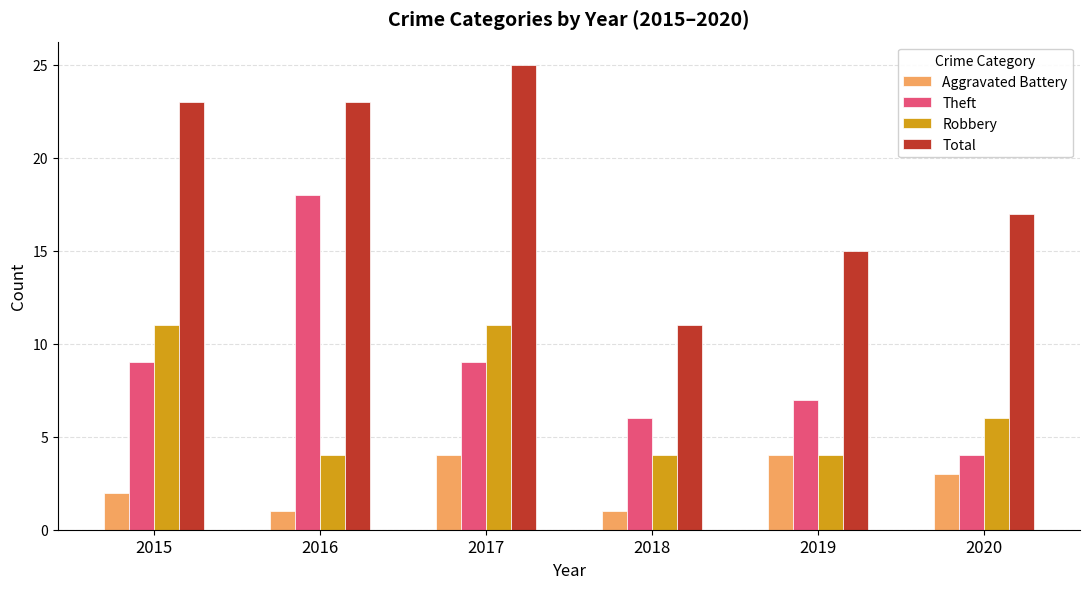

How many categories are shown in the chart?

6